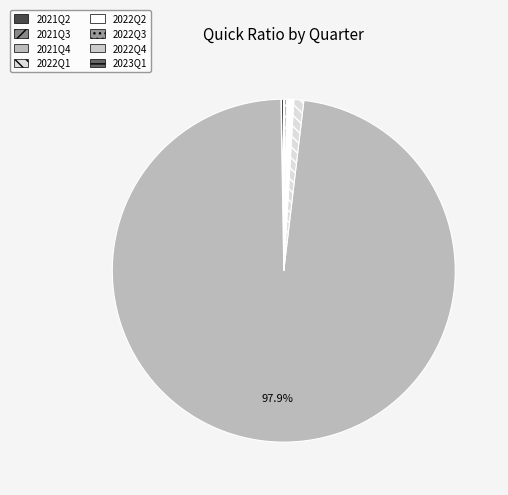

Is it true that 2022Q4 is 0% of the pie?

True